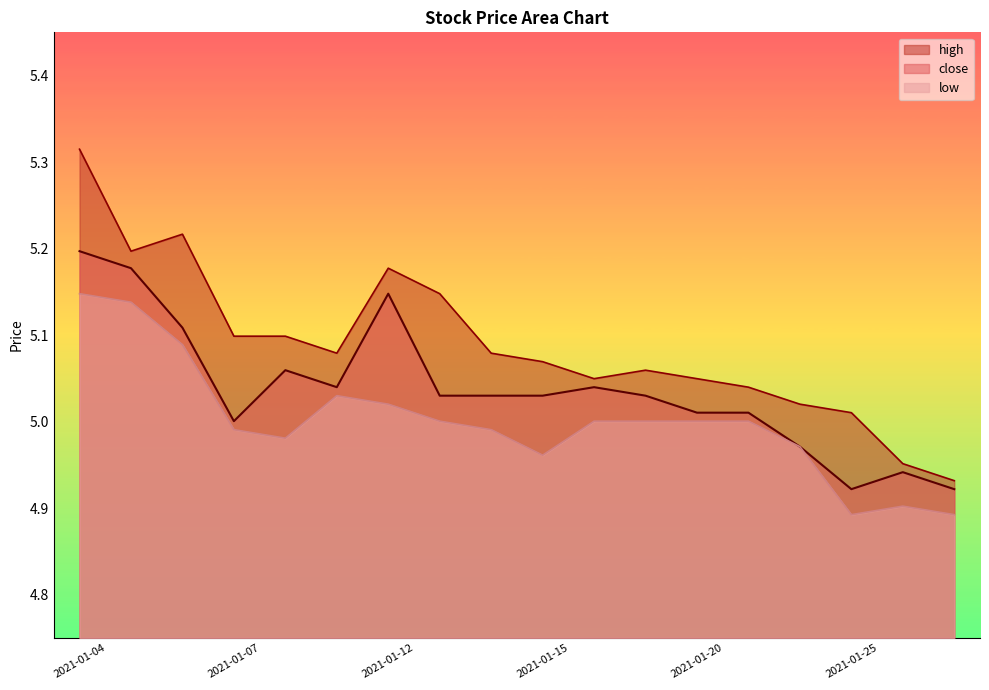

Which category has the highest value in the high series?

2021-01-04